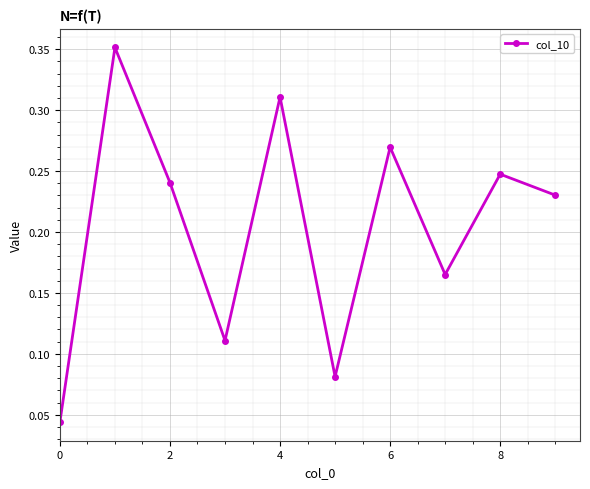

What is the sum of all values?

2.1